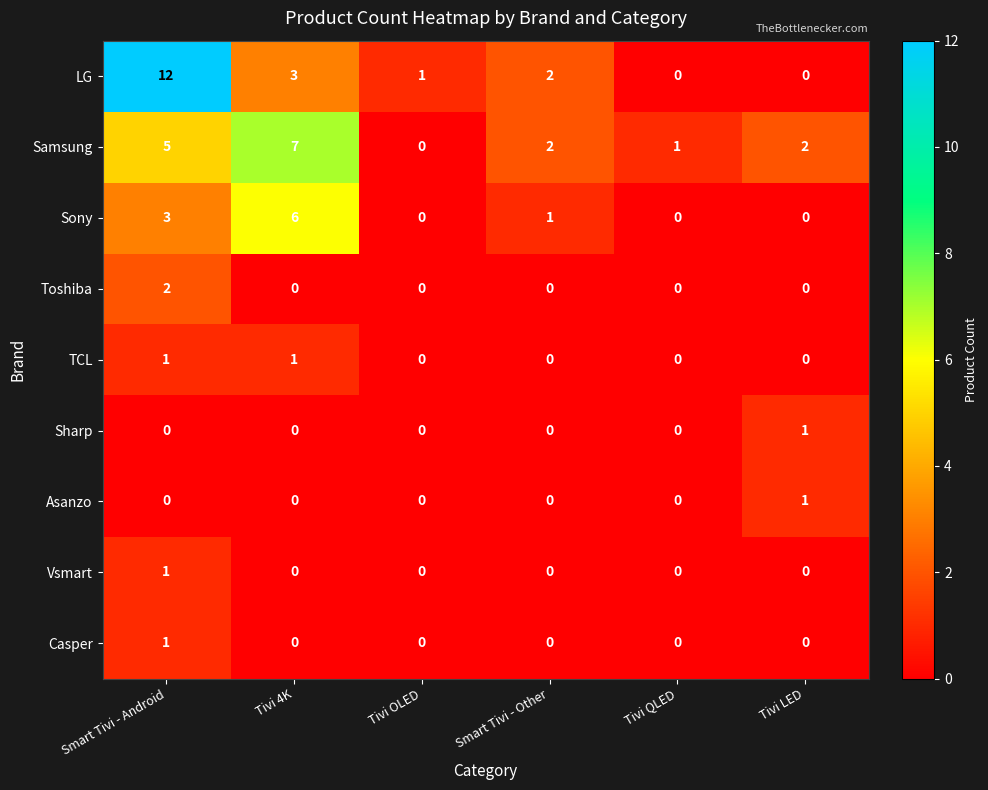

The value of Sharp at Tivi LED is 1. True or false?

True